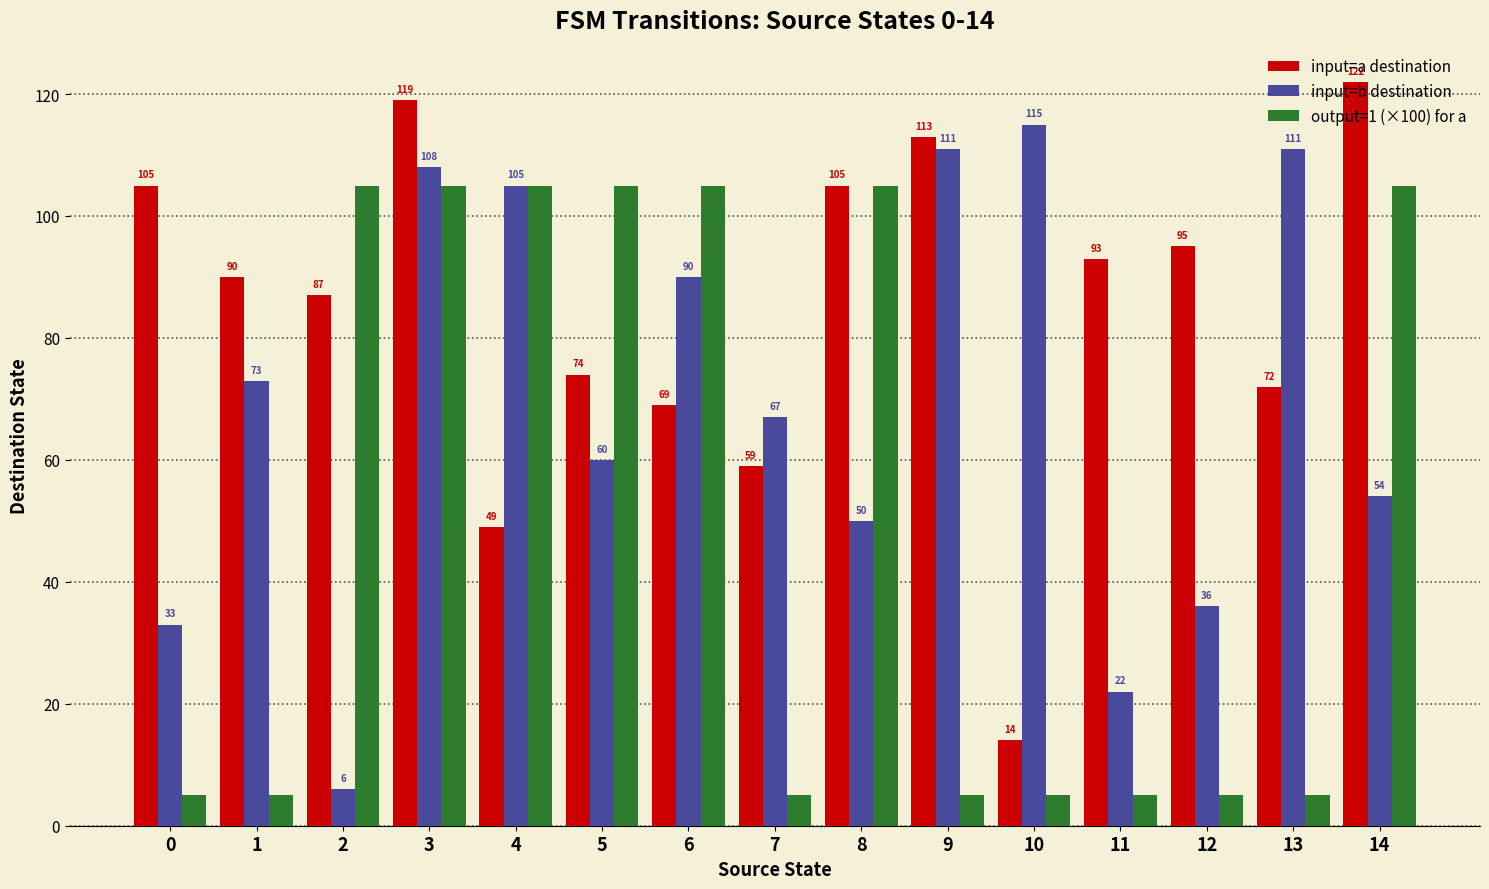

Rank the series by their maximum value, from highest to lowest.

input=a destination, input=b destination, output=1 (×100) for a